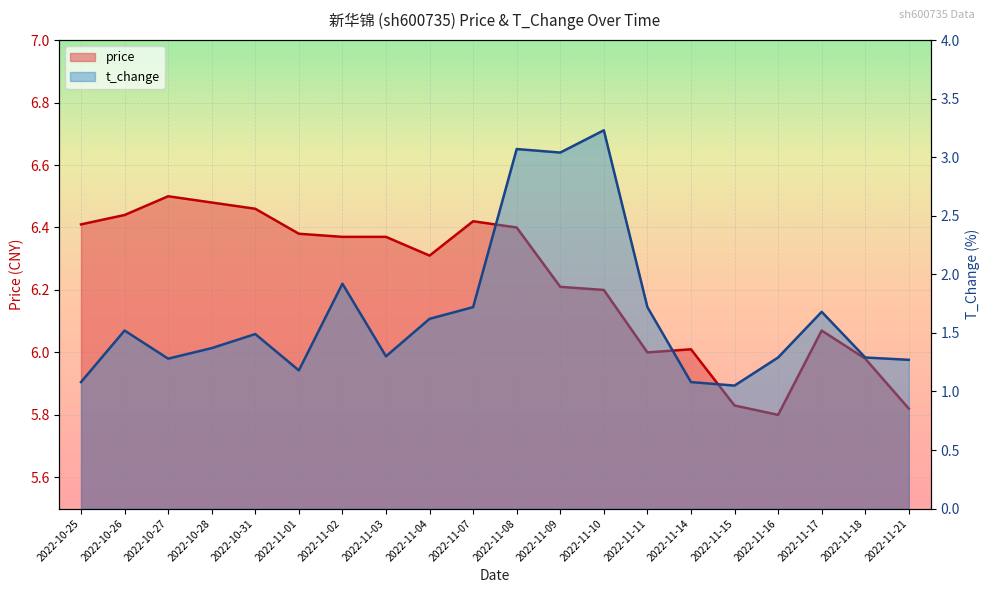

Rank the series by their maximum value, from highest to lowest.

price, t_change